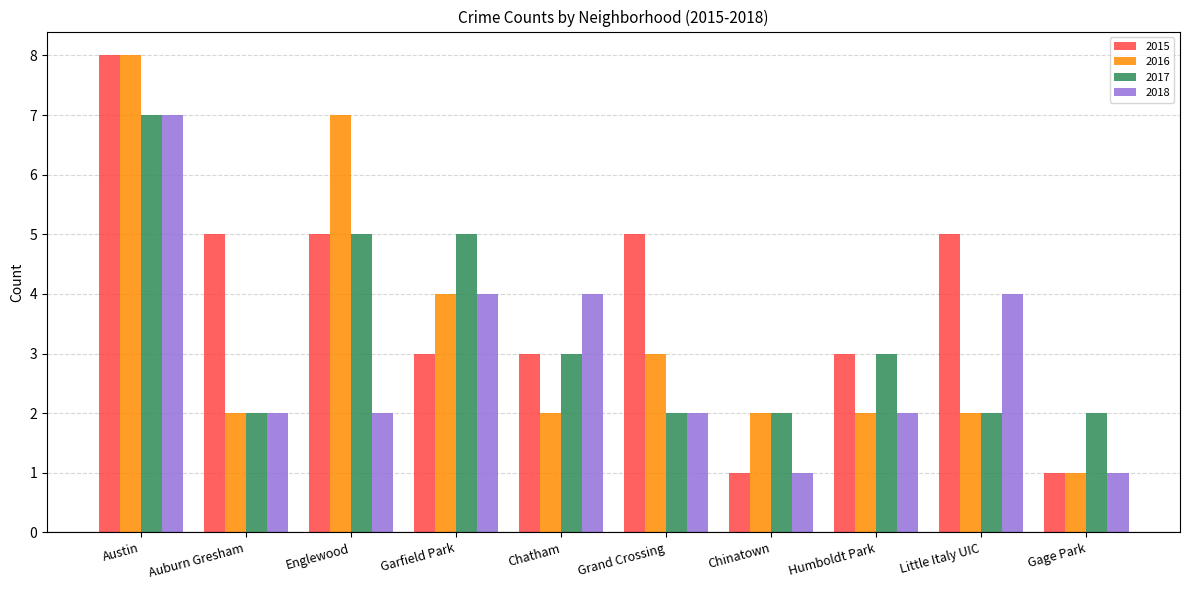

What is the total value across all series at Auburn Gresham?

11